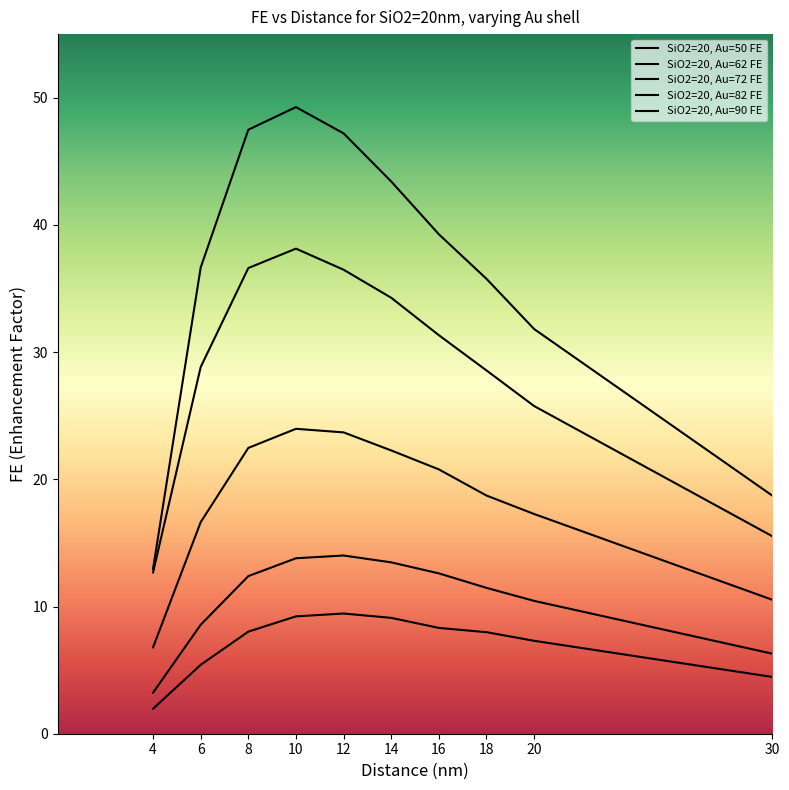

True or false: SiO2=20, Au=82 FE and SiO2=20, Au=50 FE intersect in this chart.

False